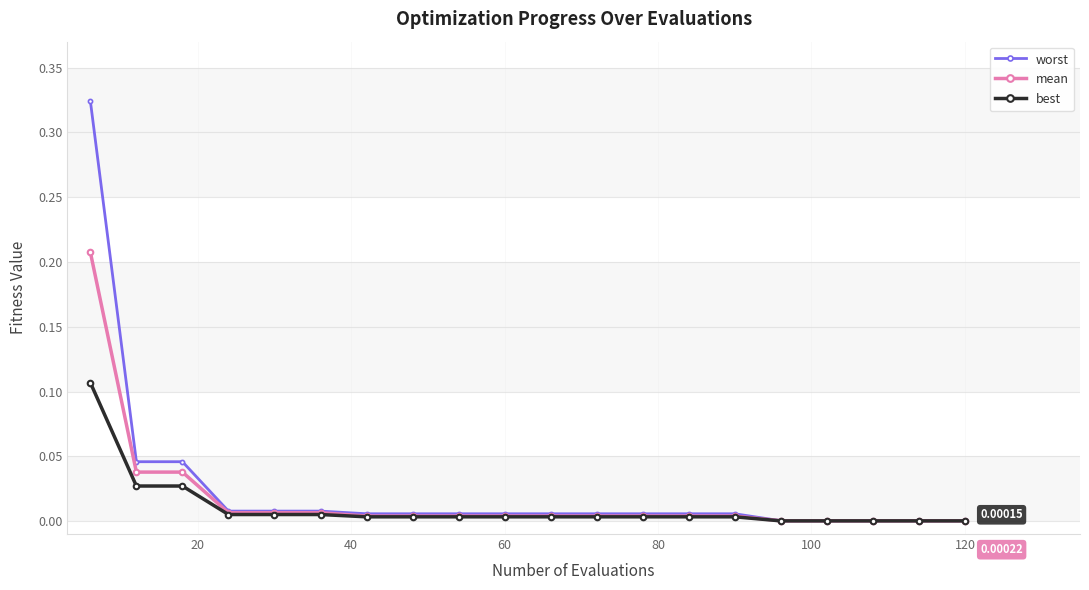

List the series in order of their peak value, highest first.

worst, mean, best